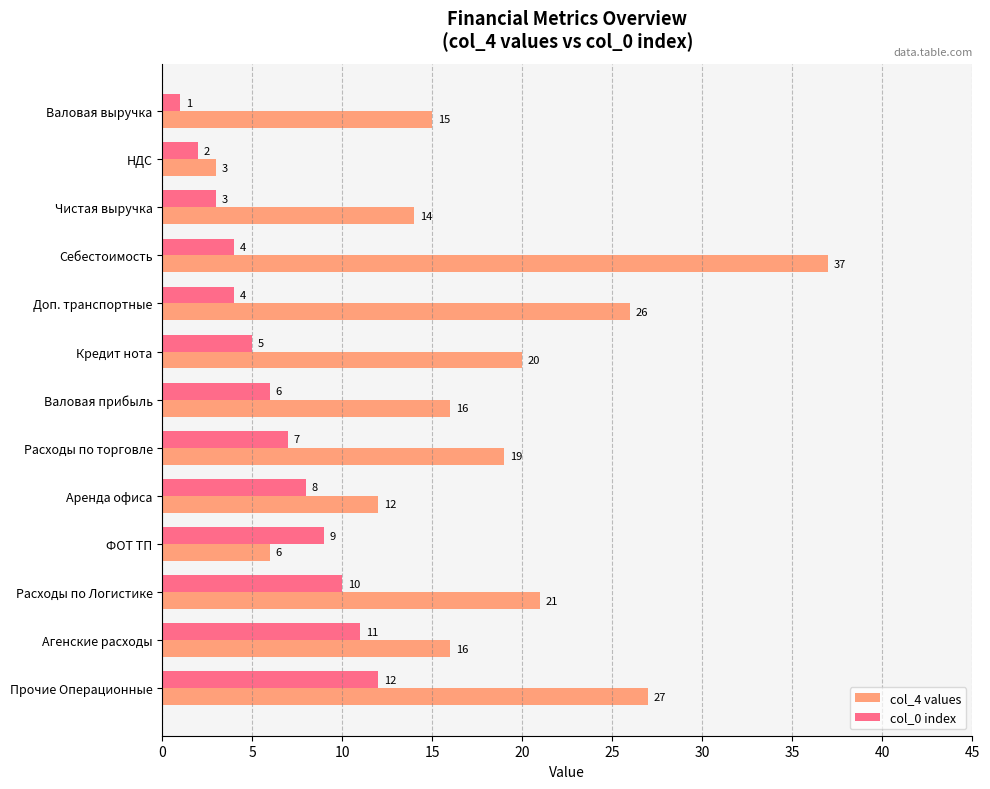

Which category has the highest value across all series?

Себестоимость